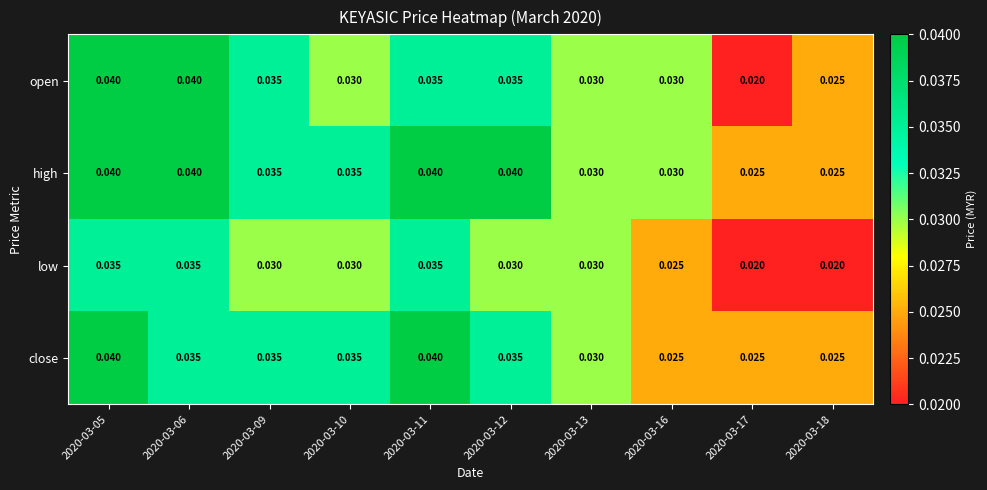

Which series has the widest spread of values?

open